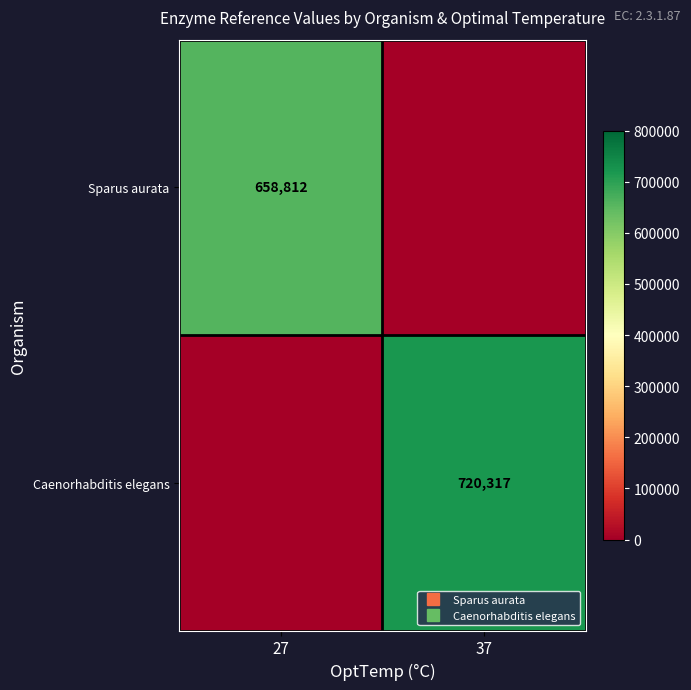

Which series changed the most between 27 and 37?

Caenorhabditis elegans